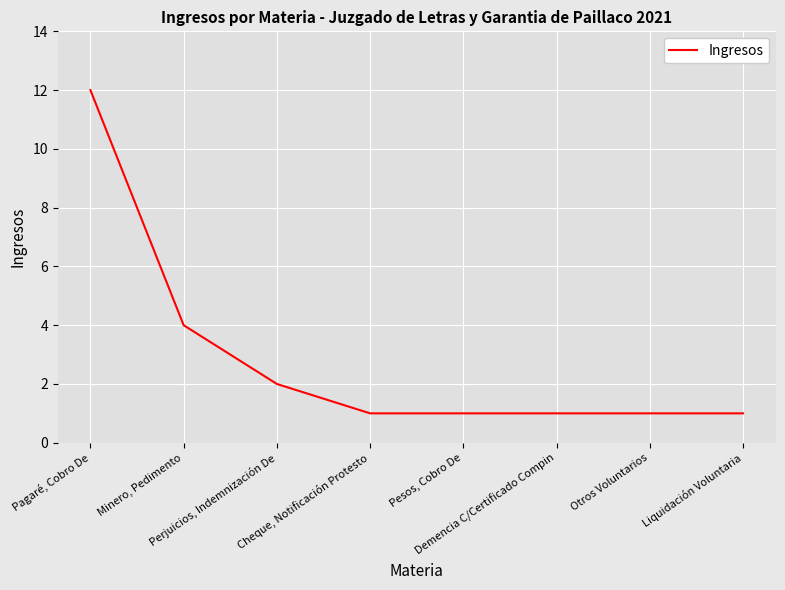

What is the minimum value shown in the chart?

1